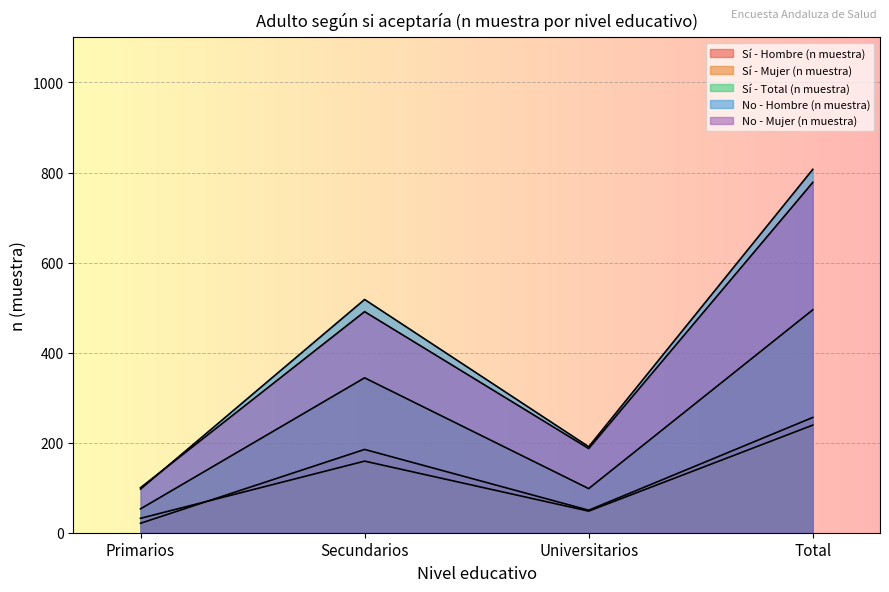

What is the value of the No - Hombre (n muestra) point at the 4th from the left?

807